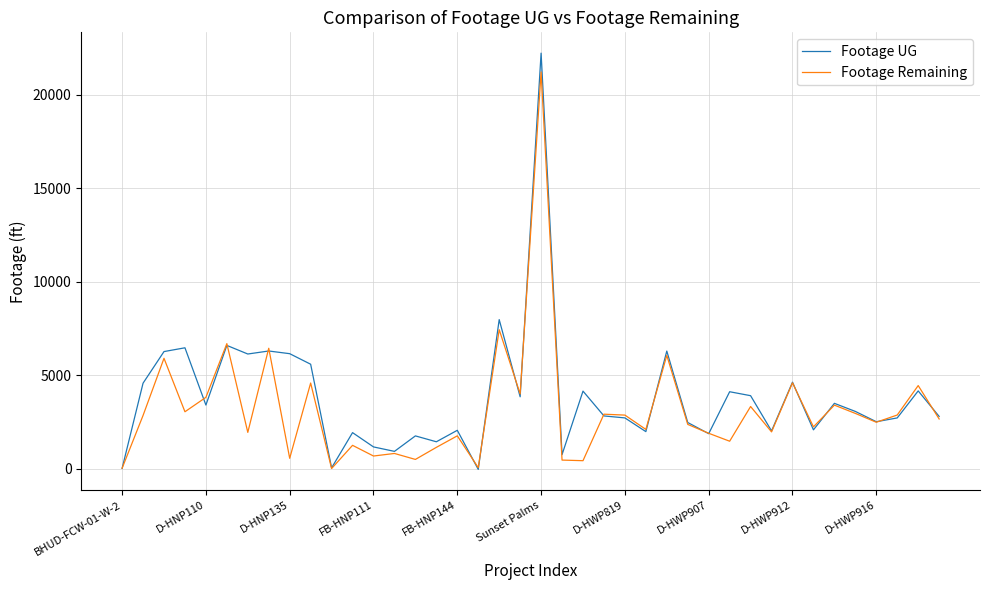

Which series has the largest total across all categories?

Footage UG